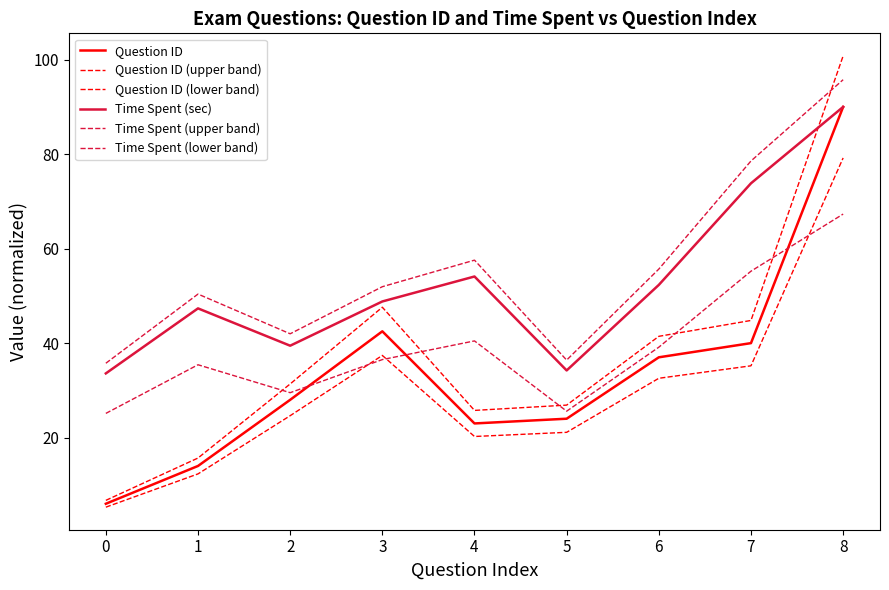

The Question ID (upper band) series shows 44.8 at 7. True or false?

True